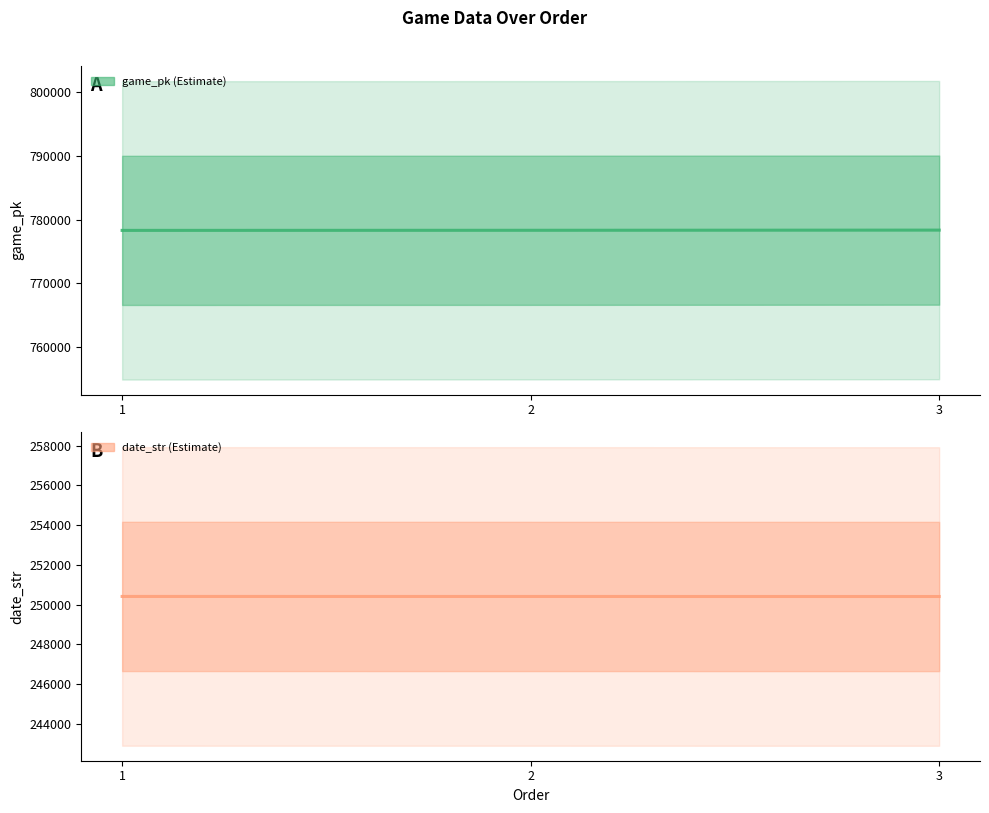

What is the difference between the game_pk values at 3 and 1?

43